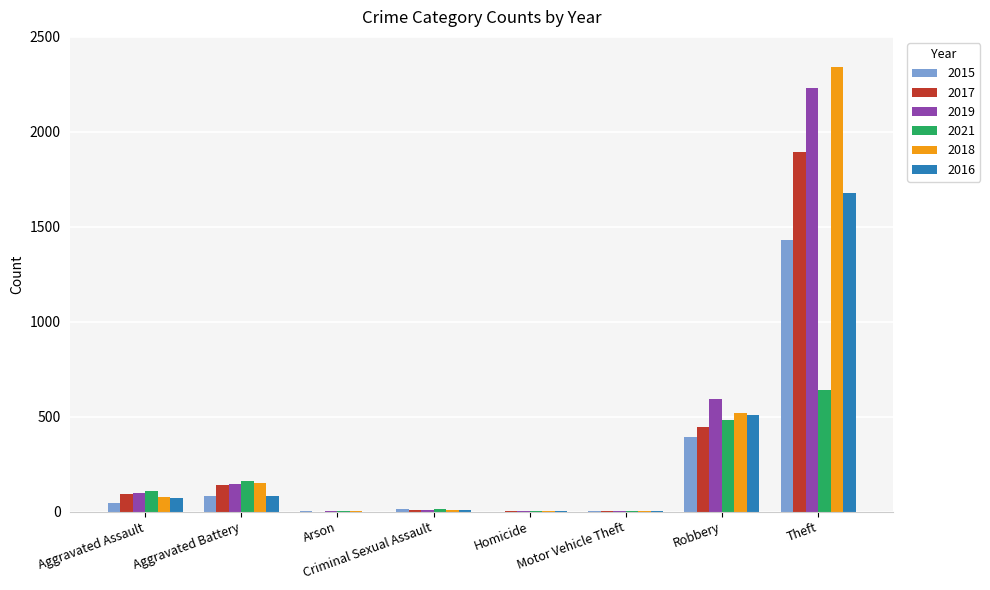

Which series has the largest range (max minus min)?

2018